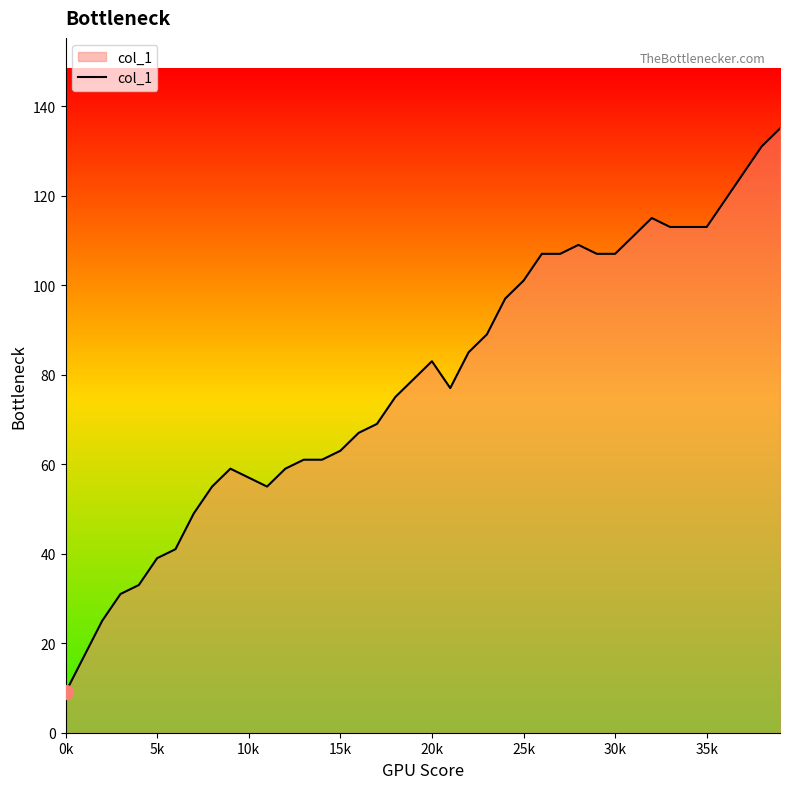

What is the greatest value displayed?

135